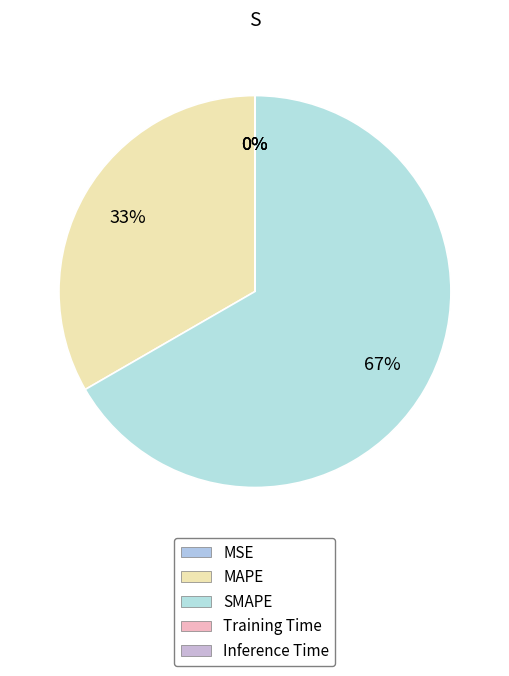

Is there any slice that represents more than half of the pie?

Yes